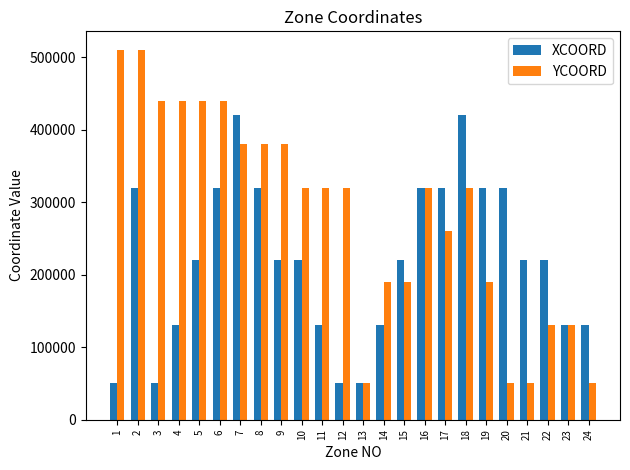

Rank the series by their average value, from lowest to highest.

XCOORD, YCOORD